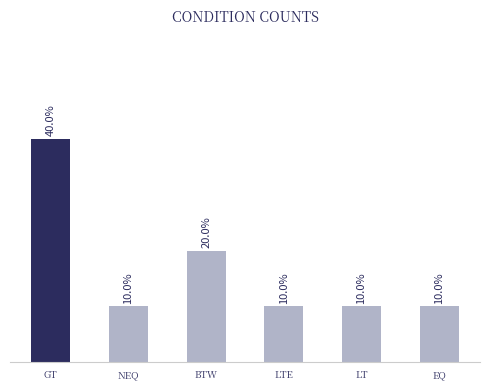

What is the label of the 4th bar from the right?

BTW